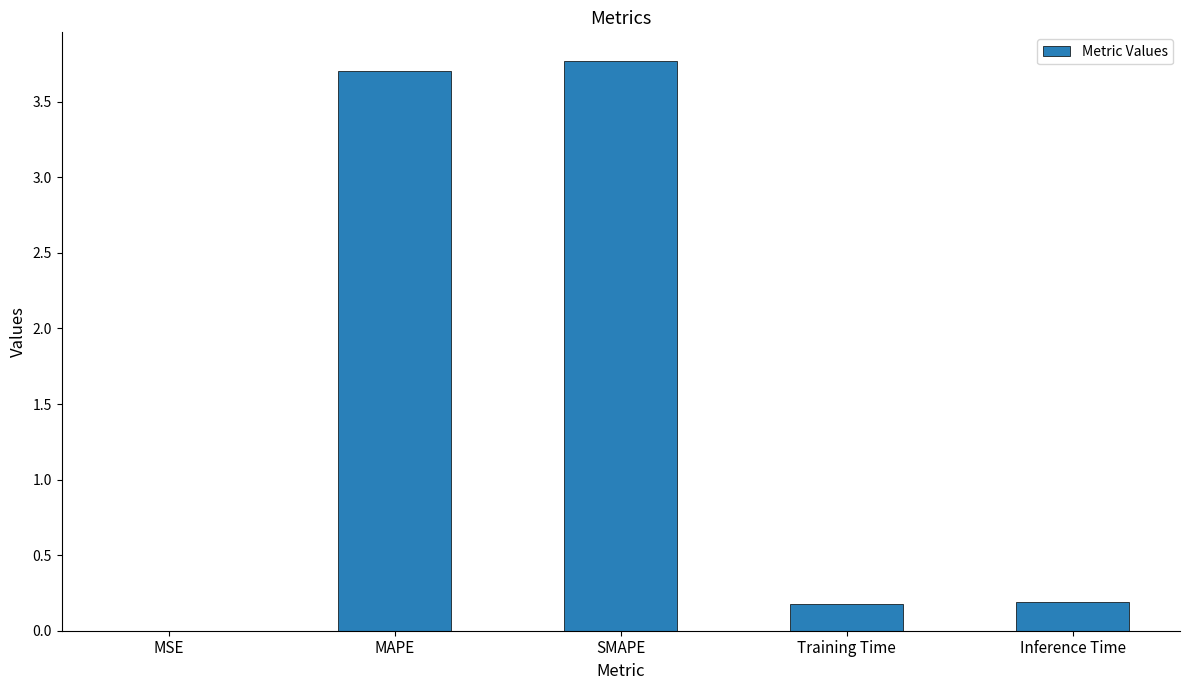

What is the change in value from SMAPE to Training Time?

-3.6